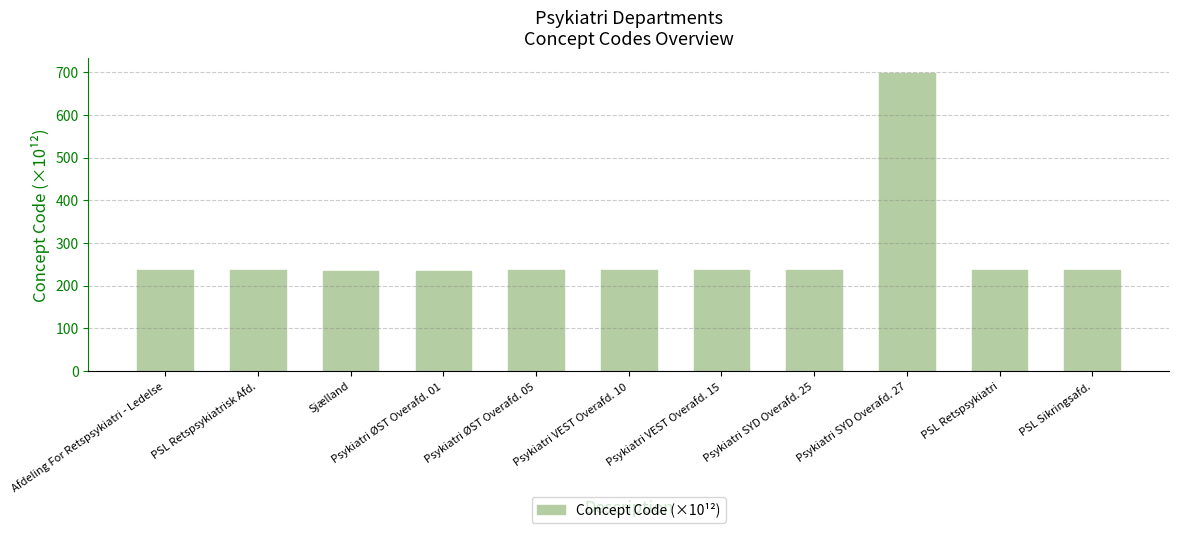

What value does the data have at PSL Retspsykiatrisk Afd.?

237.0